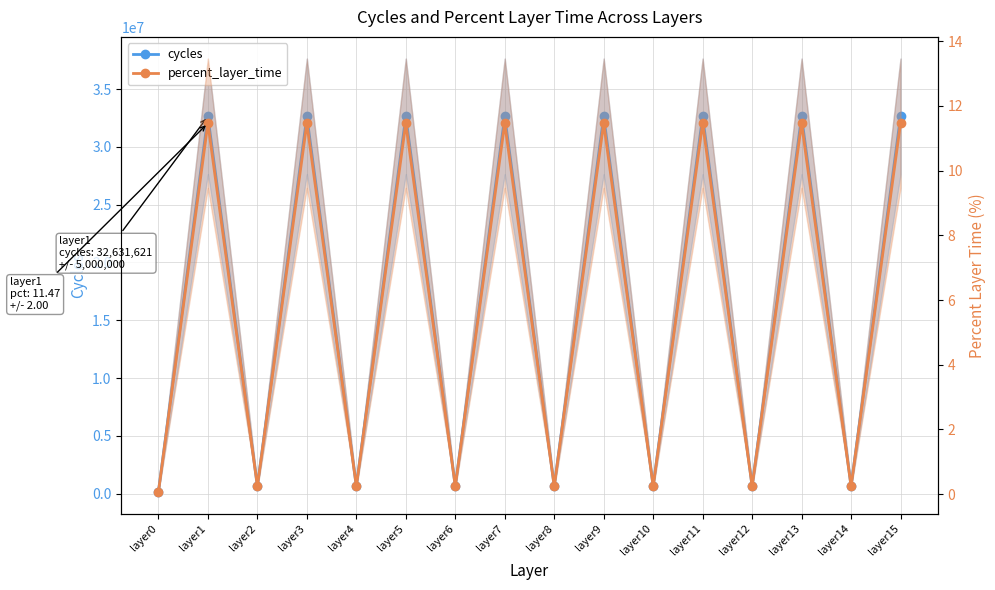

Is the value of percent_layer_time at layer9 greater than the value of cycles at layer10?

No